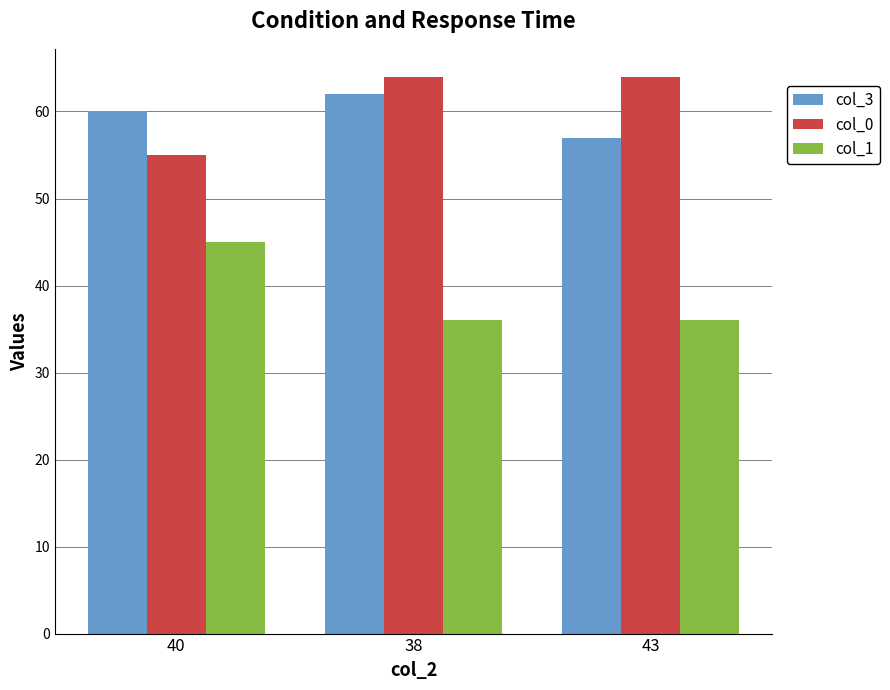

What is the total value across all series at 38?

162